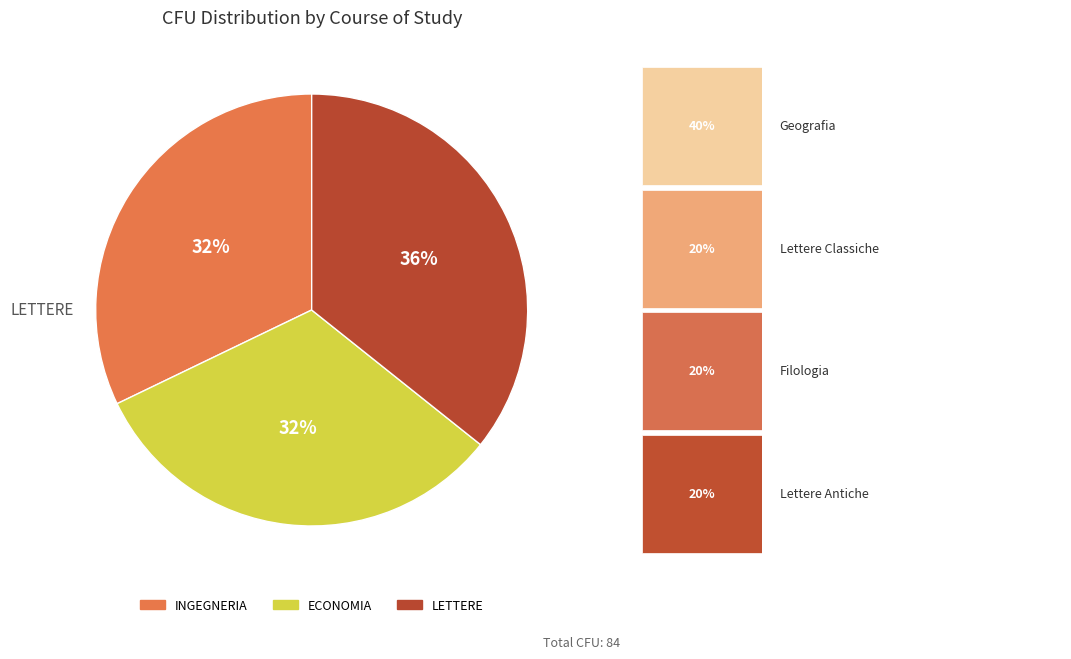

Combined, do ECONOMIA and INGEGNERIA account for over 50%?

Yes